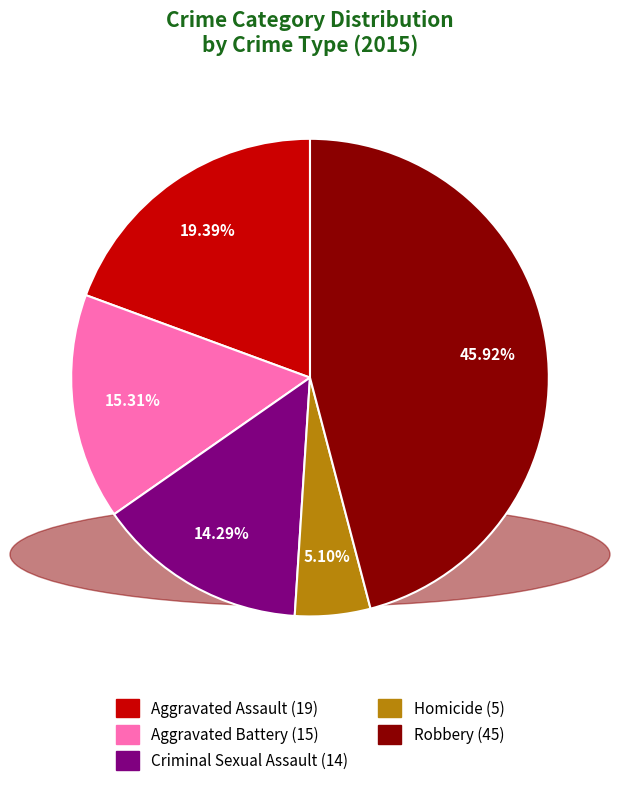

Is there any slice that represents more than half of the pie?

No